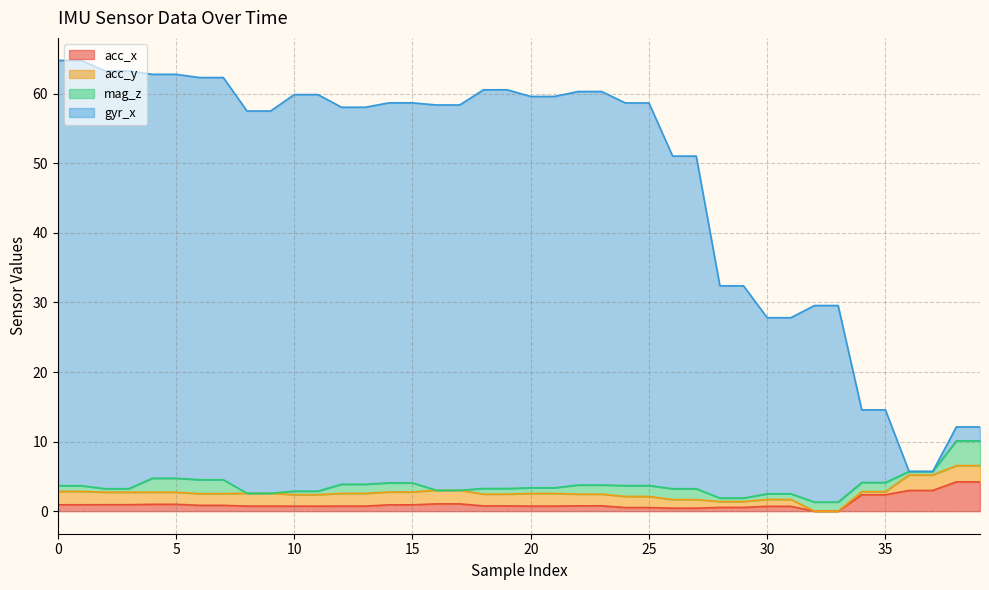

What value does the gyr_x series have at 36?

5.7